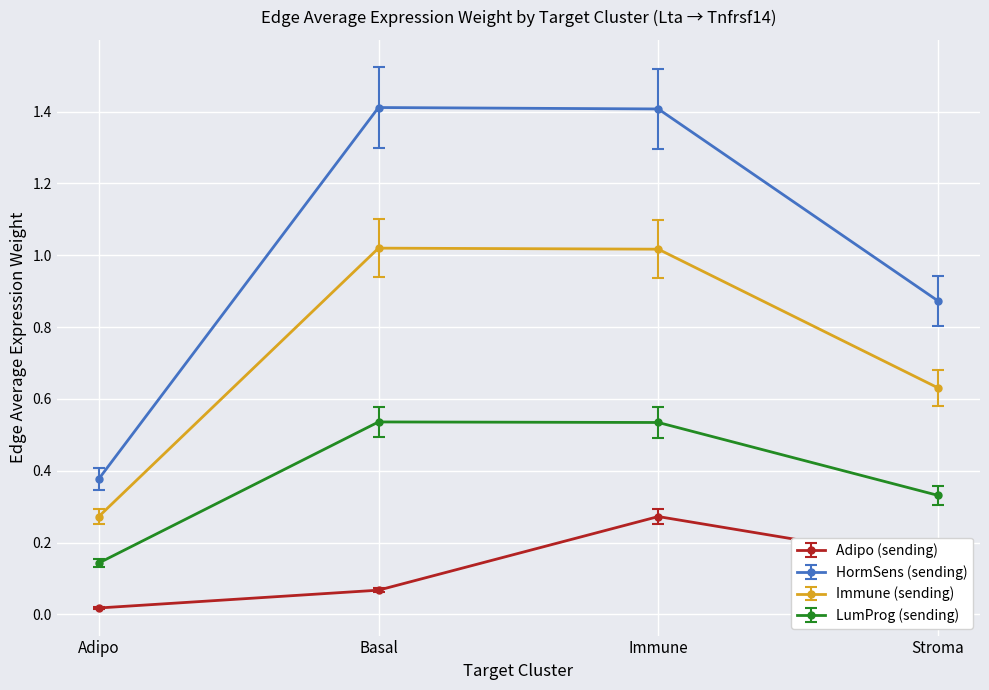

At which label does HormSens (sending) reach its minimum?

Adipo